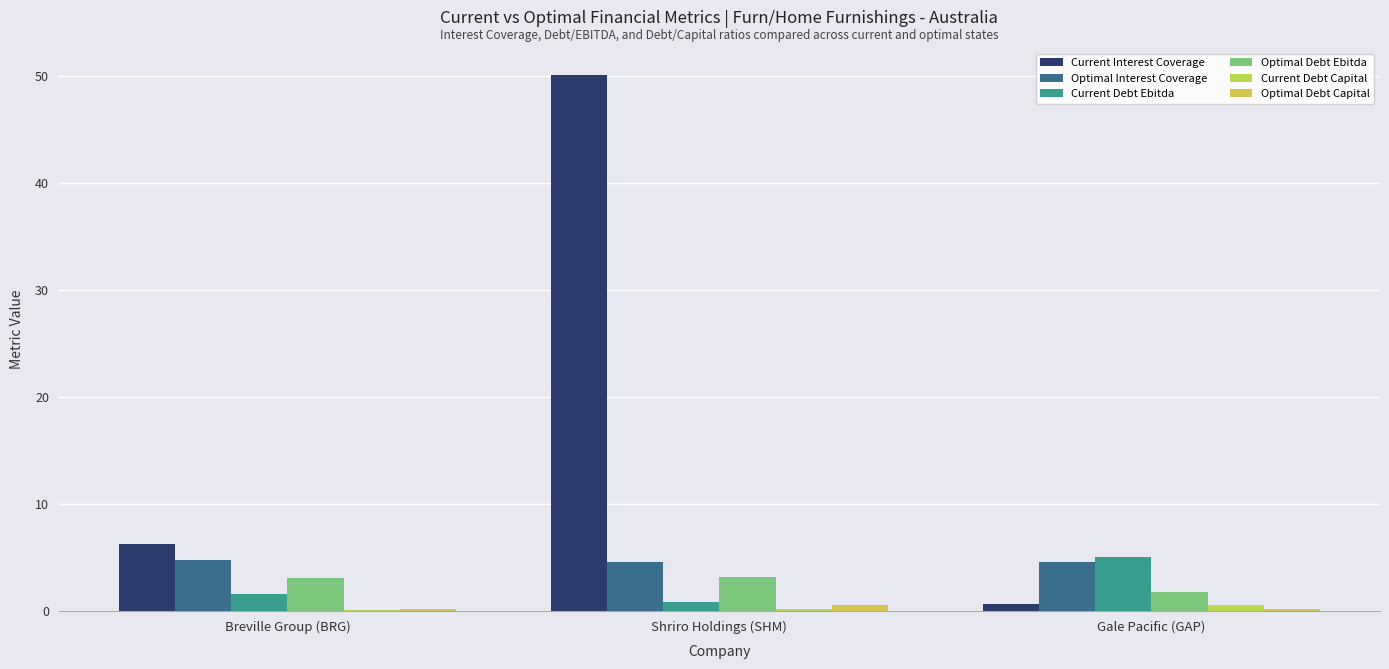

What is the sum of all Current Debt Capital values?

0.8